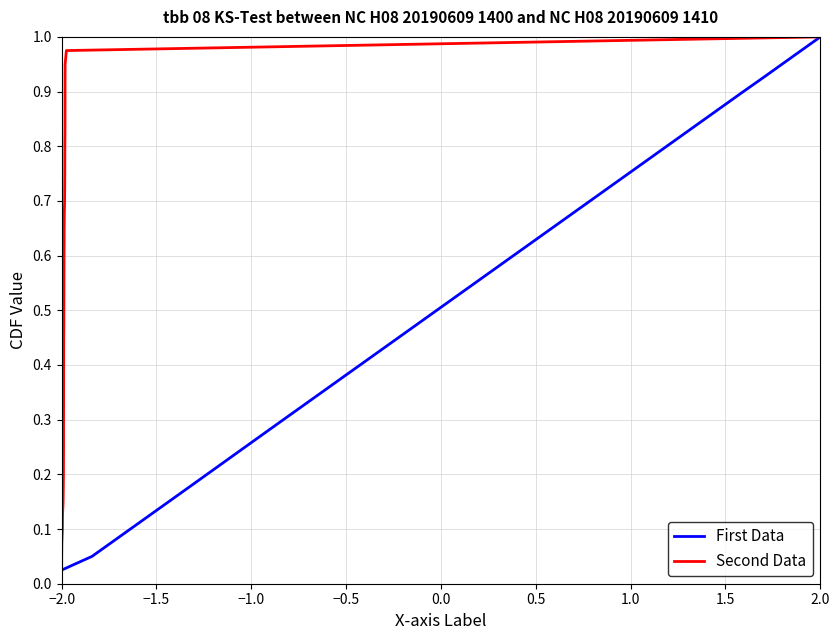

True or false: Second Data has more than 1 points higher than both neighbors.

False